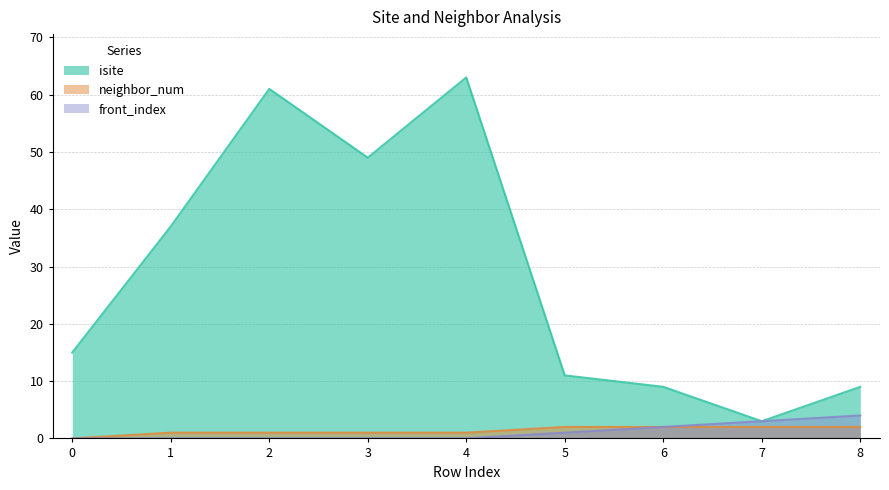

At 1, list the series in order from smallest to largest.

front_index, neighbor_num, isite